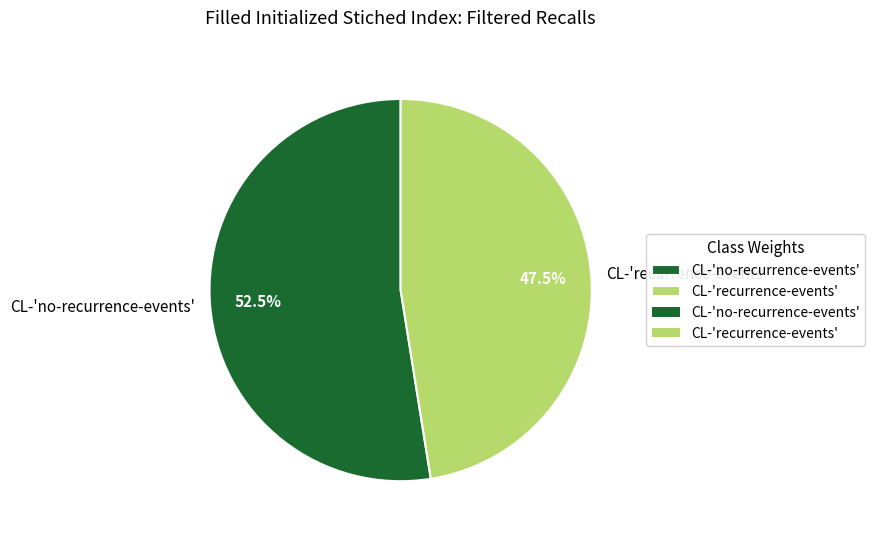

To the nearest percent, what is the combined percentage of CL-'no-recurrence-events' and CL-'recurrence-events'?

100%